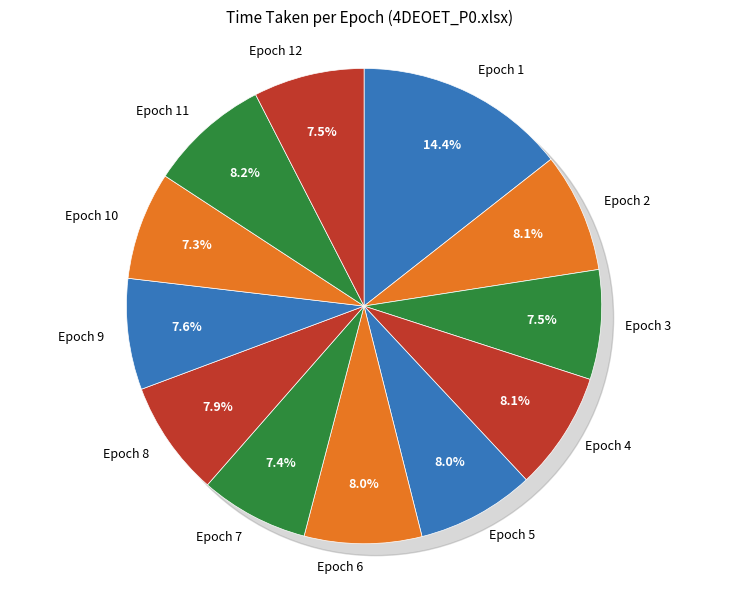

What percentage is the Epoch 4 slice, to the nearest percent?

8%